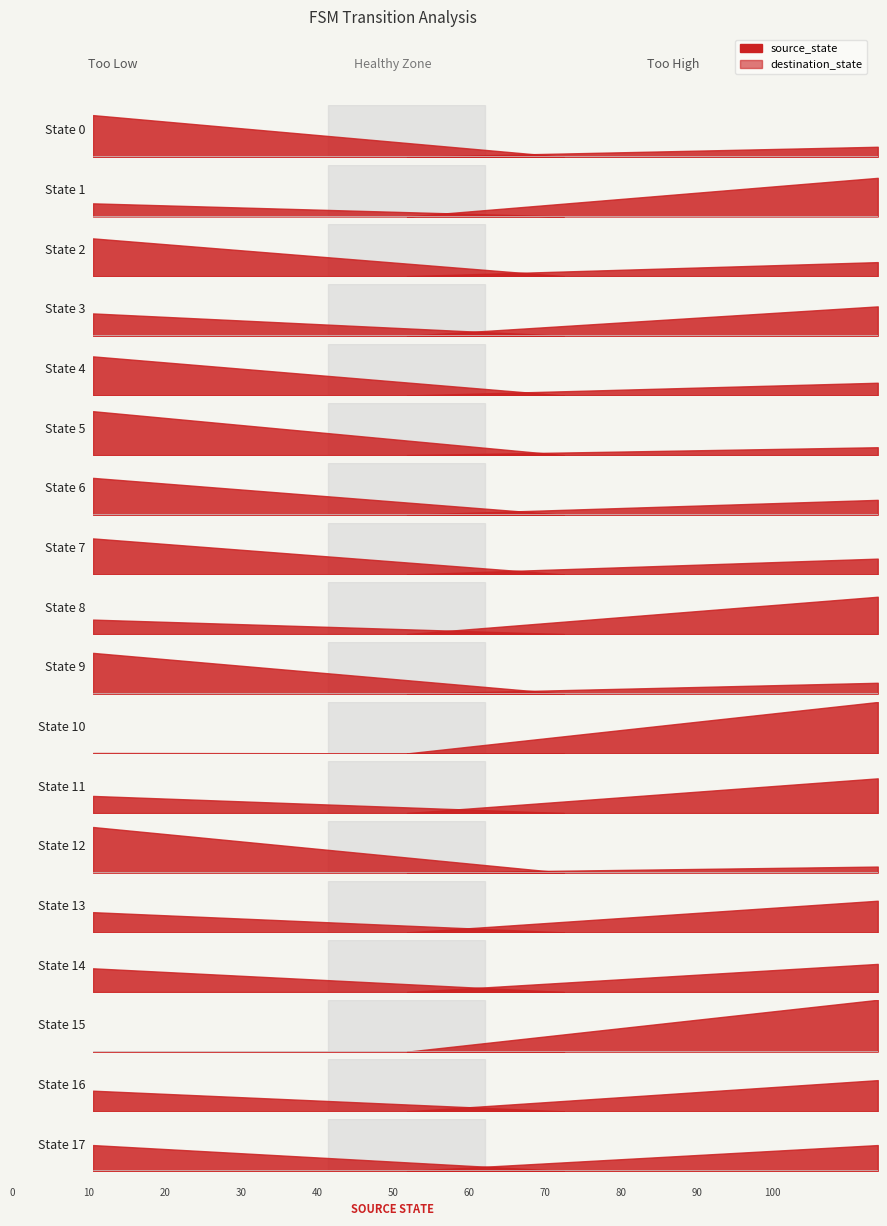

What is the sum of all destination_state values?

1031